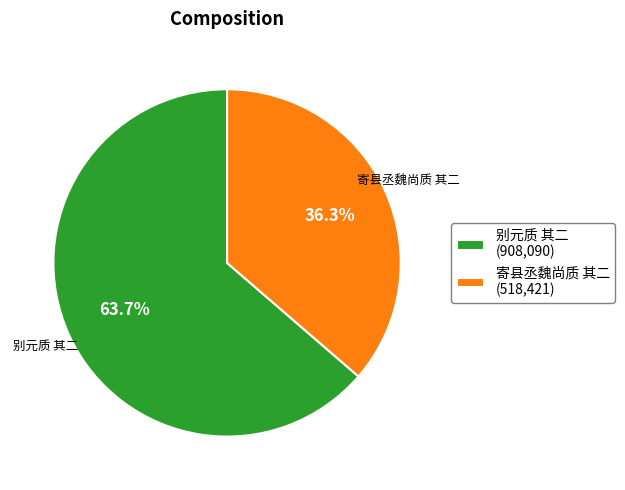

Combined, what portion of the pie is 寄县丞魏尚质 其二 and 别元质 其二?

100.0%